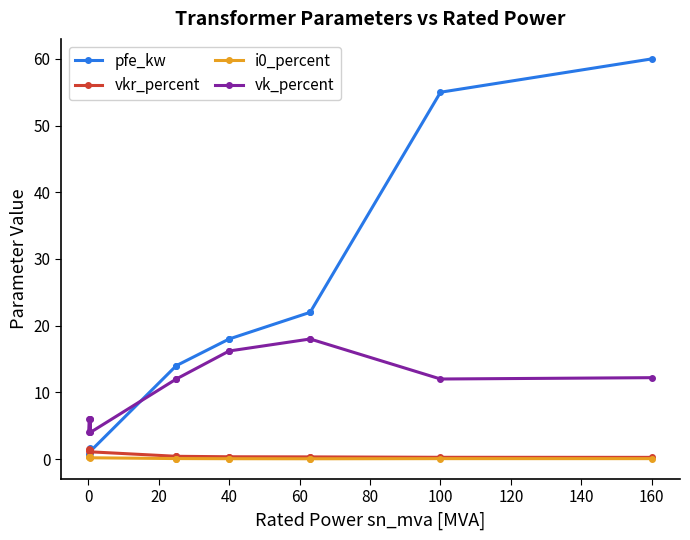

What is the minimum value for pfe_kw?

0.6